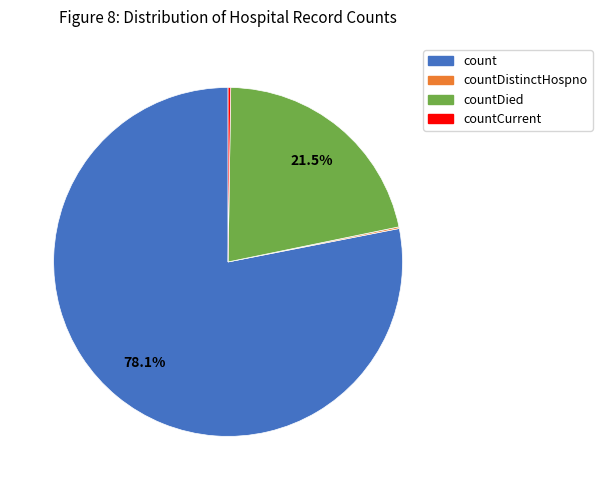

Is there any slice that represents more than half of the pie?

Yes